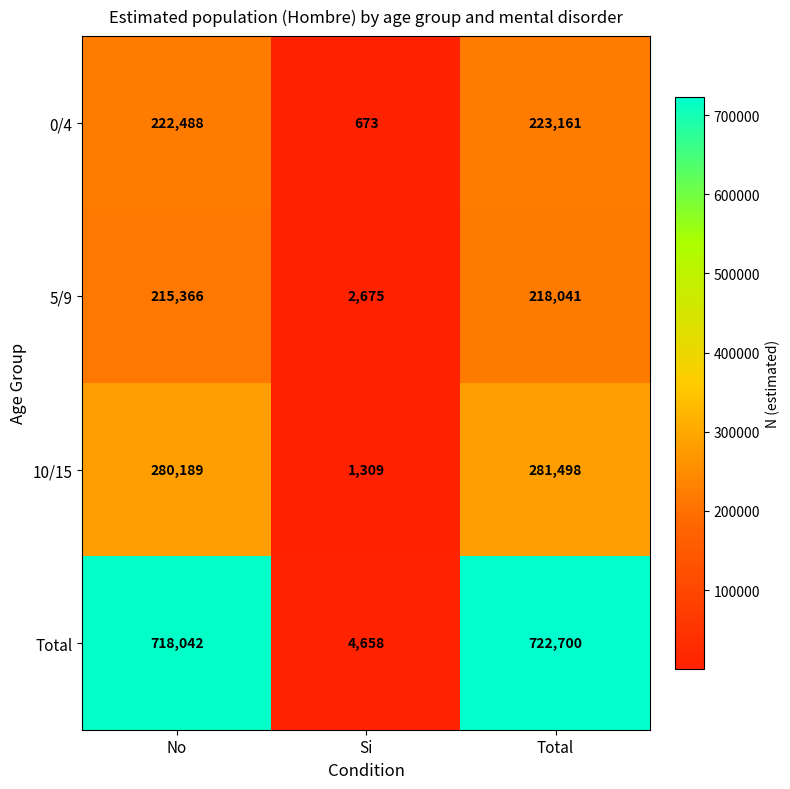

Which series has the largest total across all categories?

Total